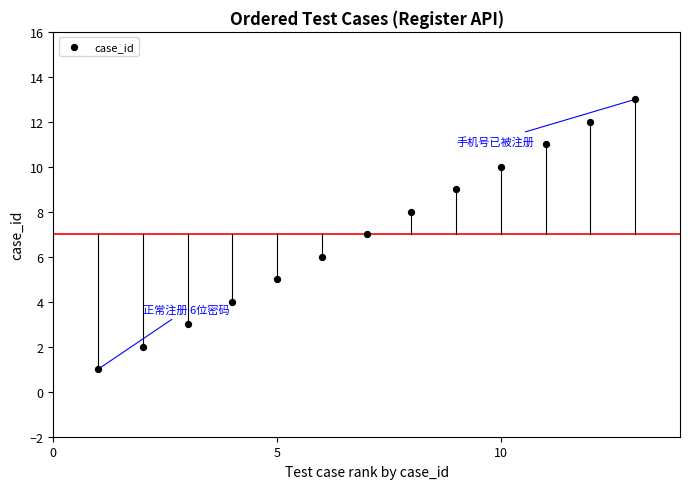

What is the range of X values (max minus min)?

12